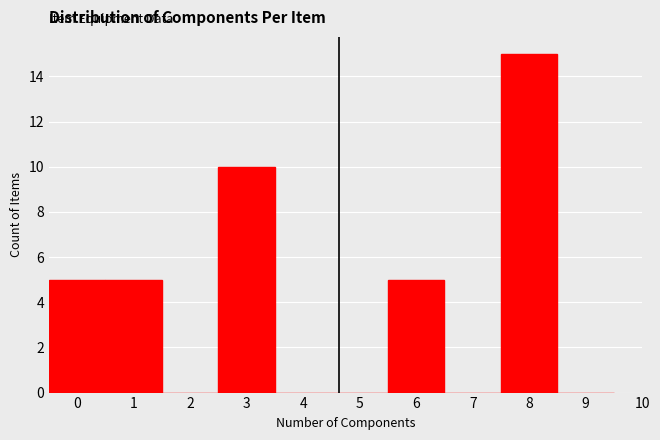

Reading left to right, transcribe this chart: for each bar, give the range it covers on the x-axis and its height. The values are not printed on the chart, so give them approximately, as read against the axis.

-0.5 to 0.5: 5
0.5 to 1.5: 5
1.5 to 2.5: 0
2.5 to 3.5: 10
3.5 to 4.5: 0
4.5 to 5.5: 0
5.5 to 6.5: 5
6.5 to 7.5: 0
7.5 to 8.5: 15
8.5 to 9.5: 0